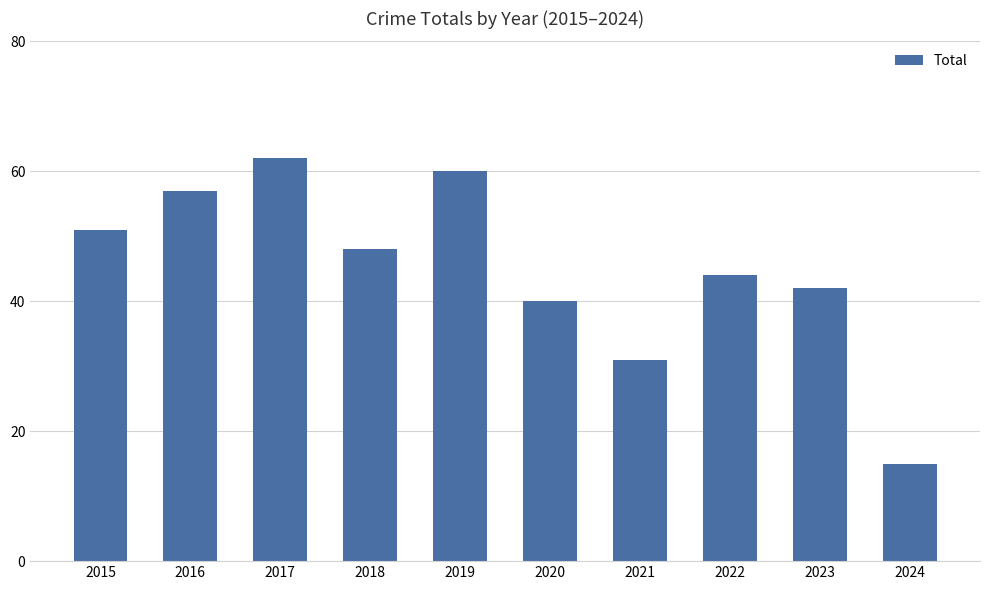

Rank the categories by value from highest to lowest.

2017, 2019, 2016, 2015, 2018, 2022, 2023, 2020, 2021, 2024